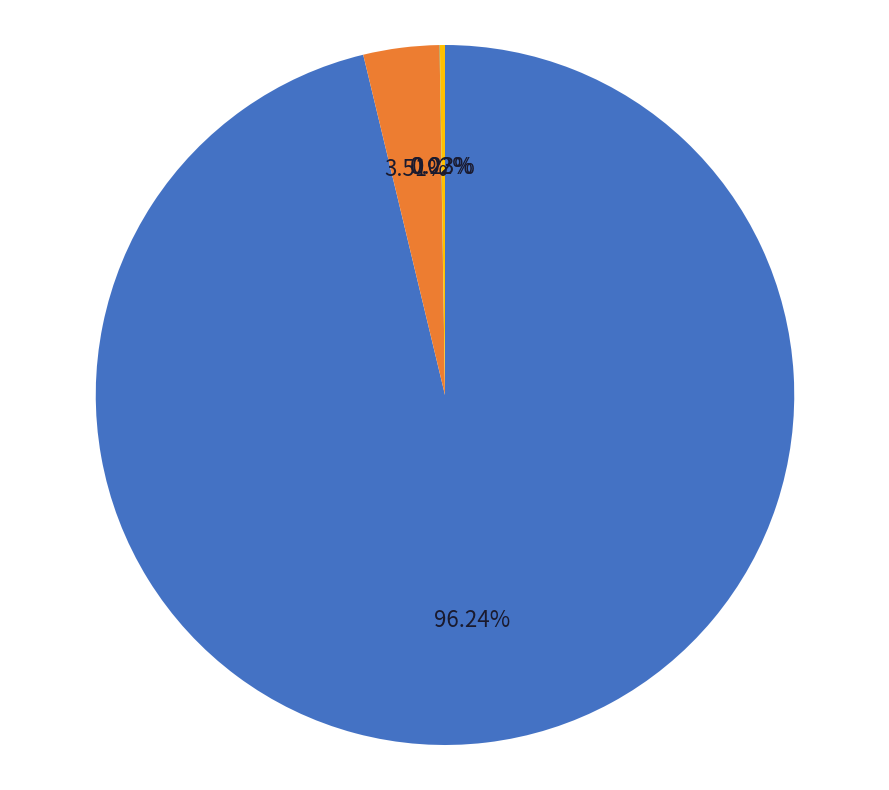

Is Bitcoin the majority of the pie?

Yes